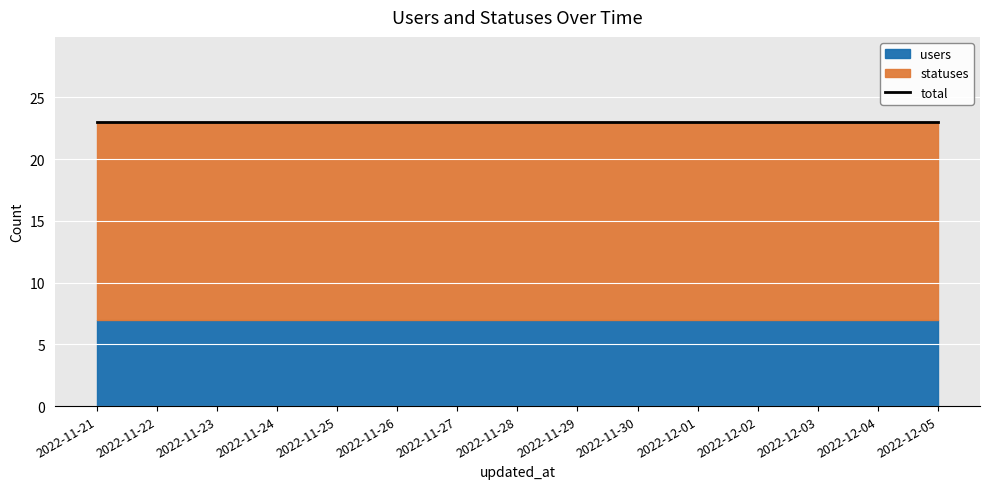

List the labels in order of statuses value, smallest first.

2022-11-21, 2022-11-22, 2022-11-23, 2022-11-24, 2022-11-25, 2022-11-26, 2022-11-27, 2022-11-28, 2022-11-29, 2022-11-30, 2022-12-01, 2022-12-02, 2022-12-03, 2022-12-04, 2022-12-05